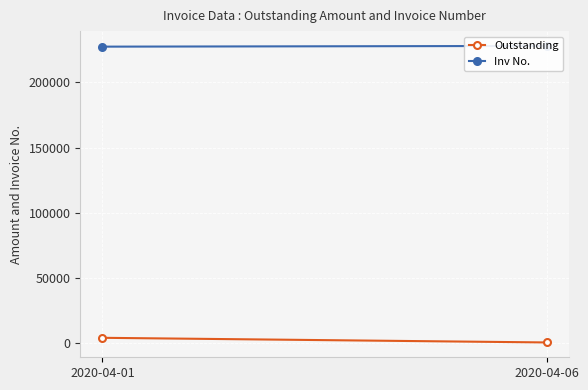

Rank the series by their average value, from lowest to highest.

Outstanding, Inv No.